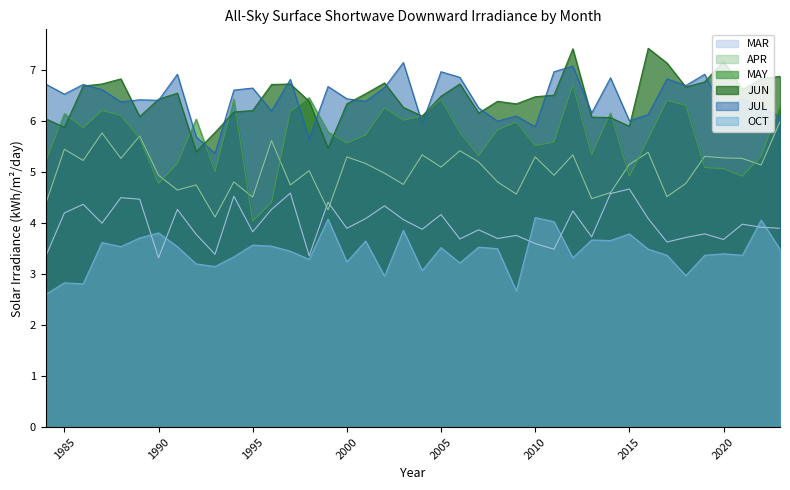

What is the average value of the JUL series?

6.4